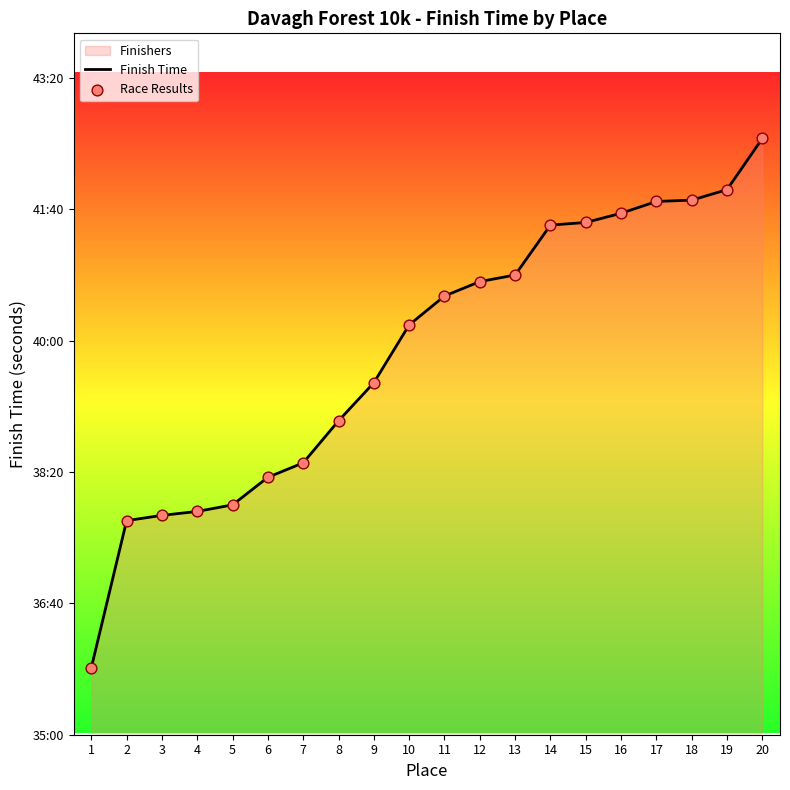

Which series has the widest spread of Y values?

Finish Time